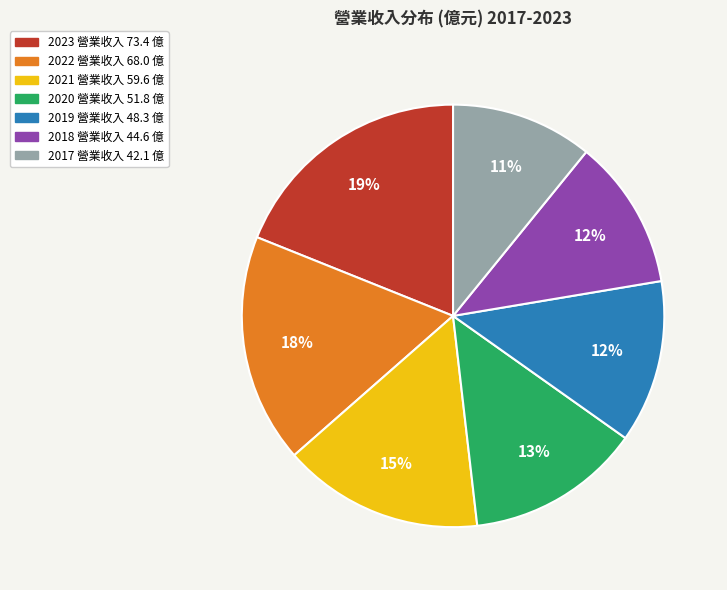

Does any single category account for the majority?

No